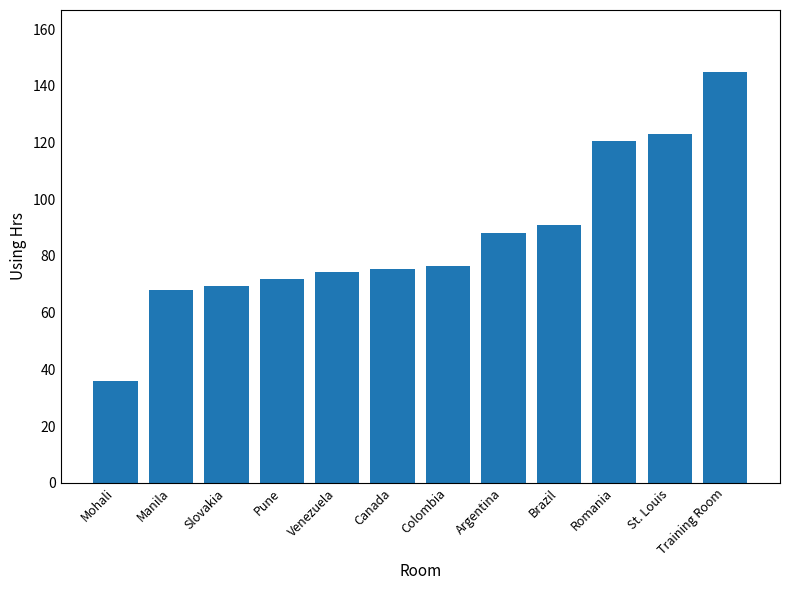

What value does the data have at Romania?

120.5